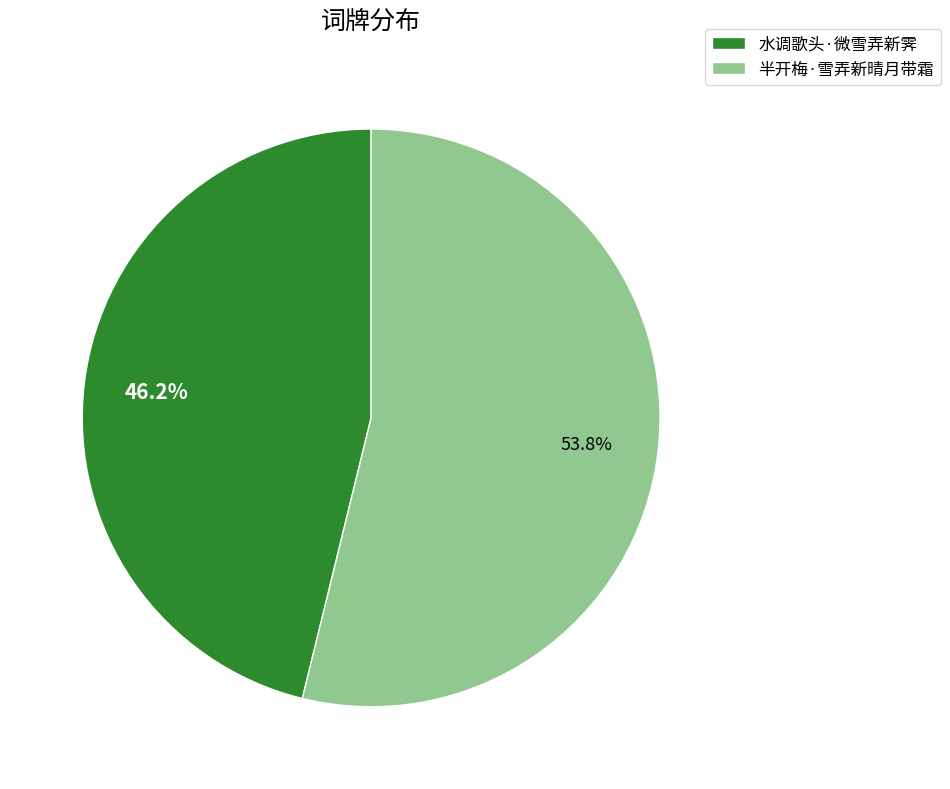

To the nearest percent, what is the average slice percentage?

50%